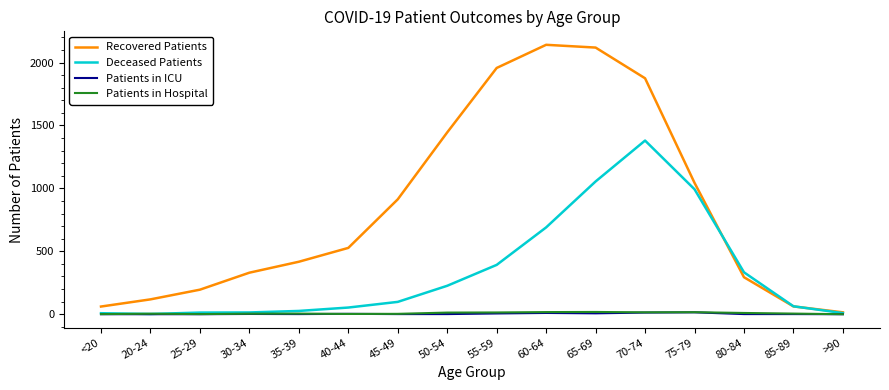

What is the total value across all series at 55-59?

2369